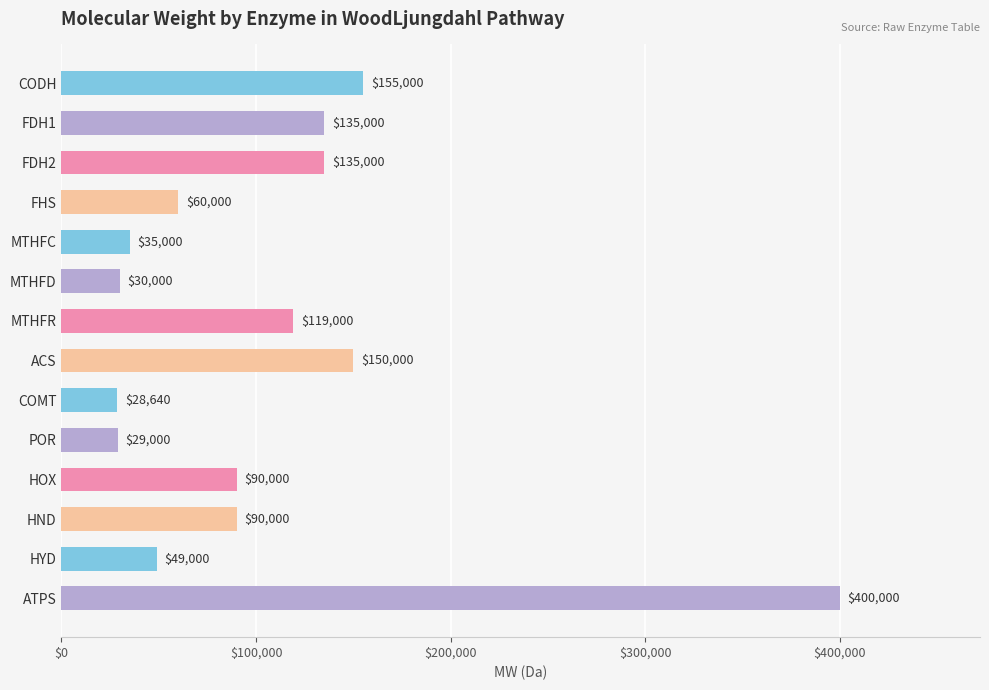

Between HOX and COMT, which is larger?

HOX